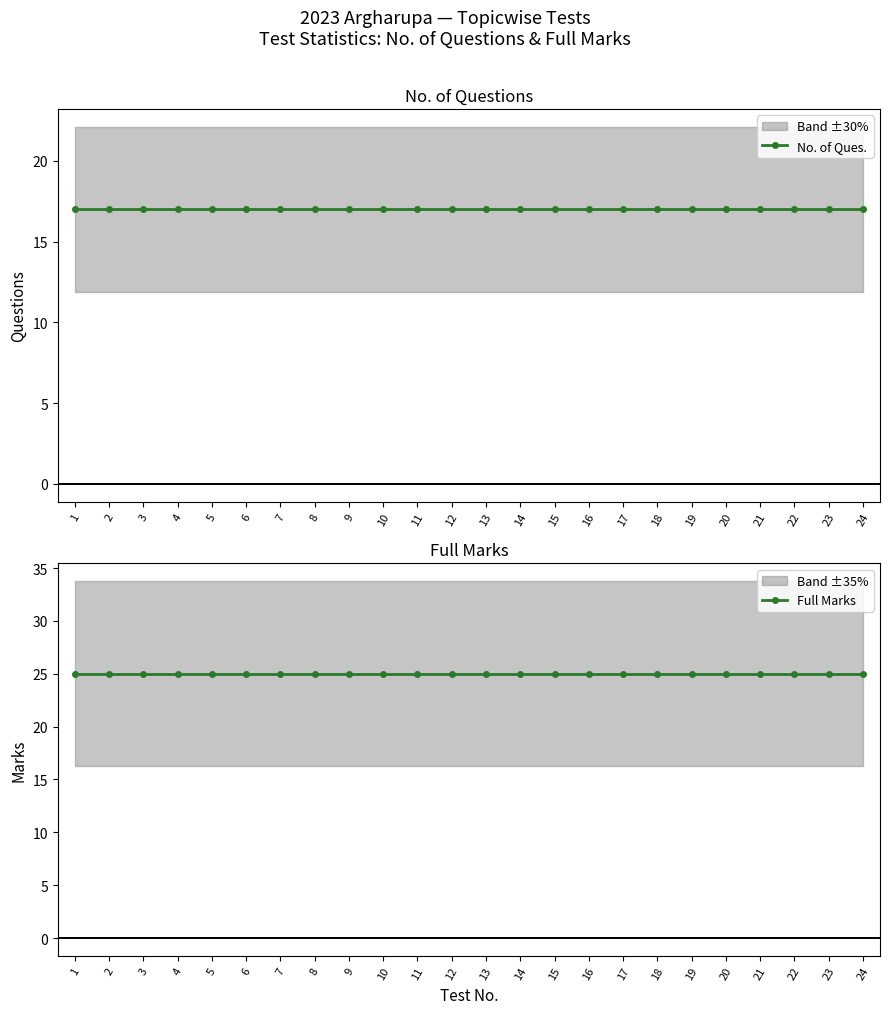

True or false: No. of Ques. and Full Marks cross at least once.

False